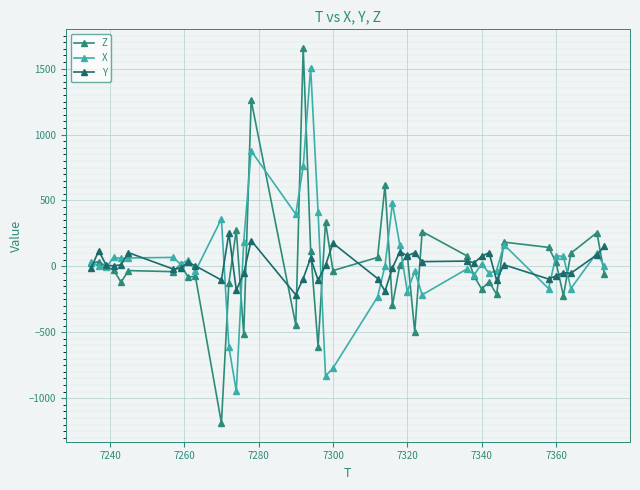

Count the number of data series in this chart.

3